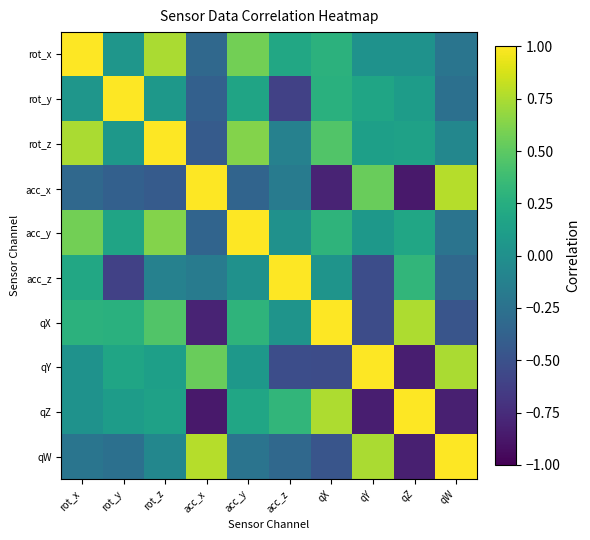

Which series changed the most between qX and qY?

qZ